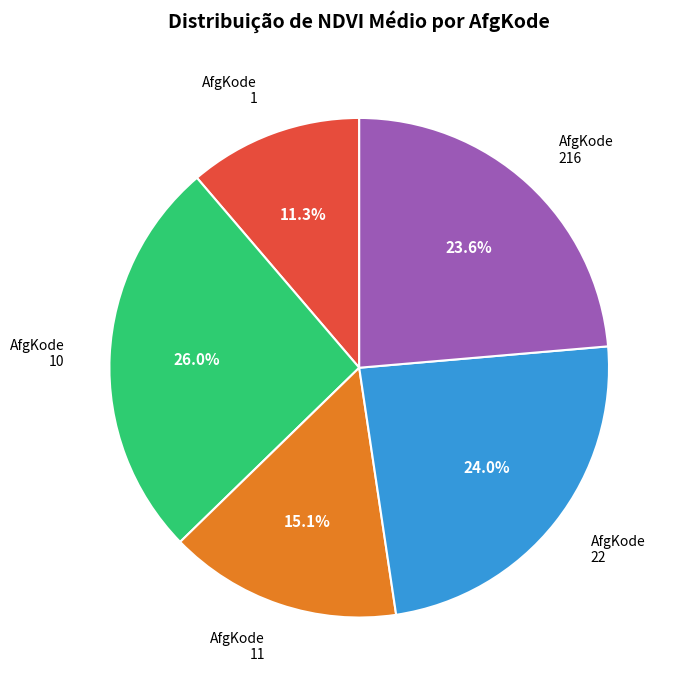

Is there any slice that represents more than half of the pie?

No